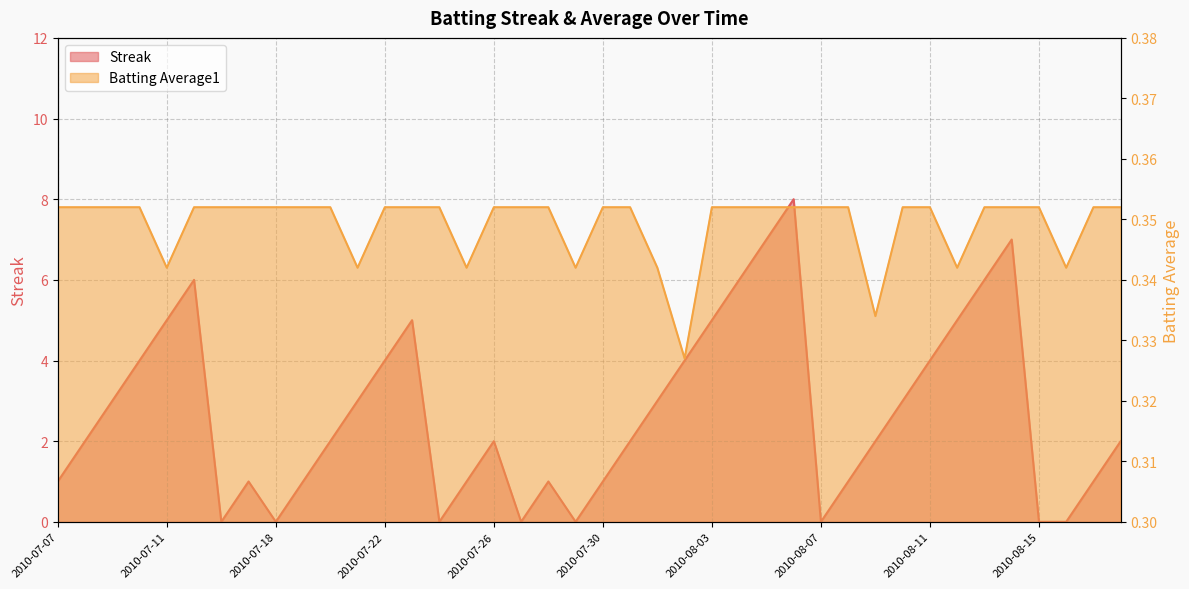

At which category is the sum across all series the highest?

2010-08-06